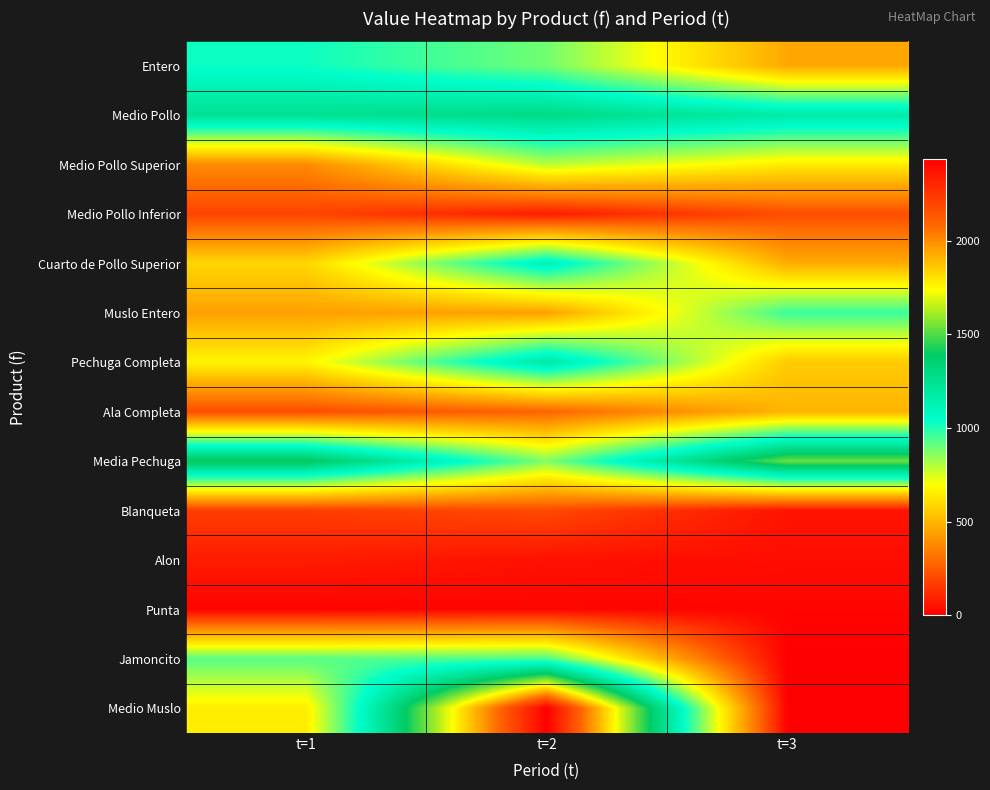

At how many categories does at least one series exceed 1646?

1